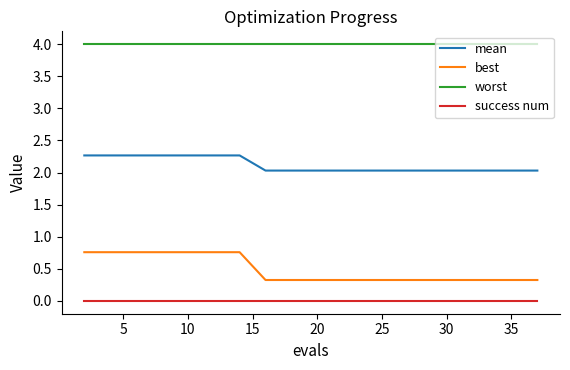

What is the difference between the maximum and second lowest values in the mean series?

0.2